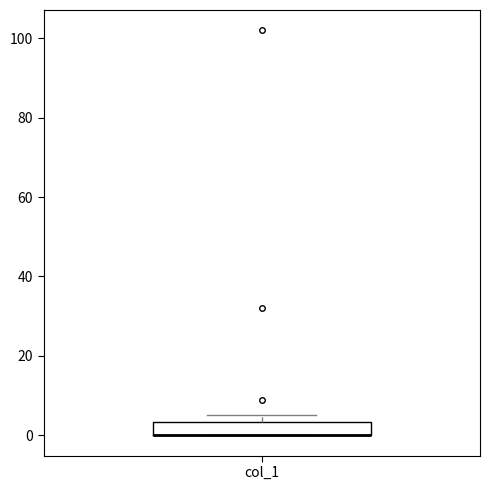

Read this box plot against the y-axis: the position of the median line, the range covered by the box, and the ends of both whiskers. The values are not printed on the chart, so give them approximately, as read against the axis.

median 0 (drawn on the box's lower edge), box 0 to 4, whiskers 0 to 6